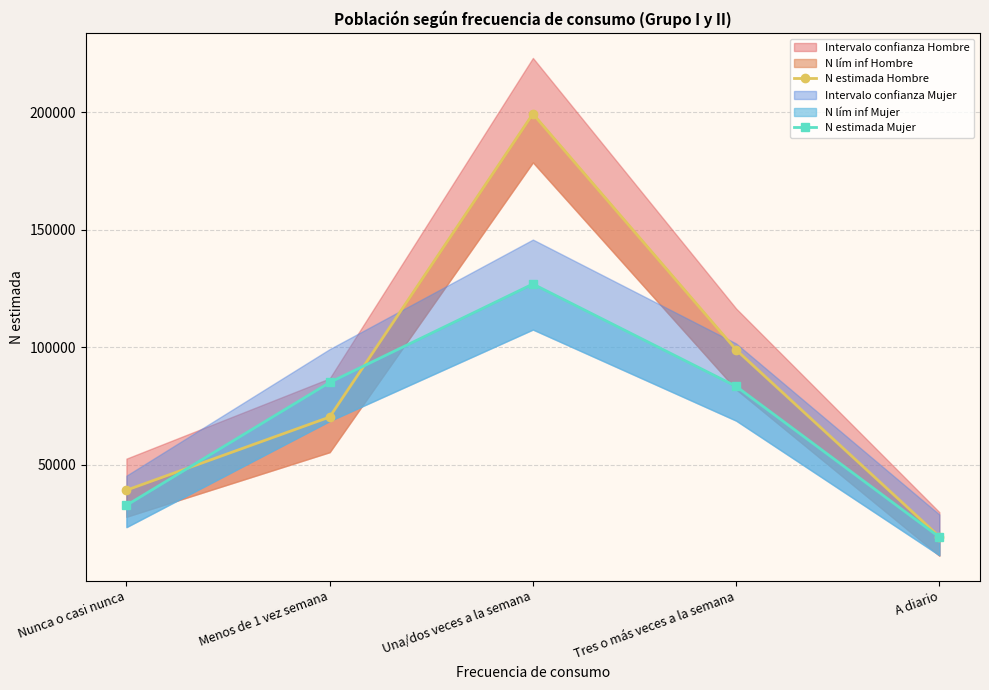

List the labels in order of N estimada Mujer value, largest first.

Una/dos veces a la semana, Menos de 1 vez semana, Tres o más veces a la semana, Nunca o casi nunca, A diario